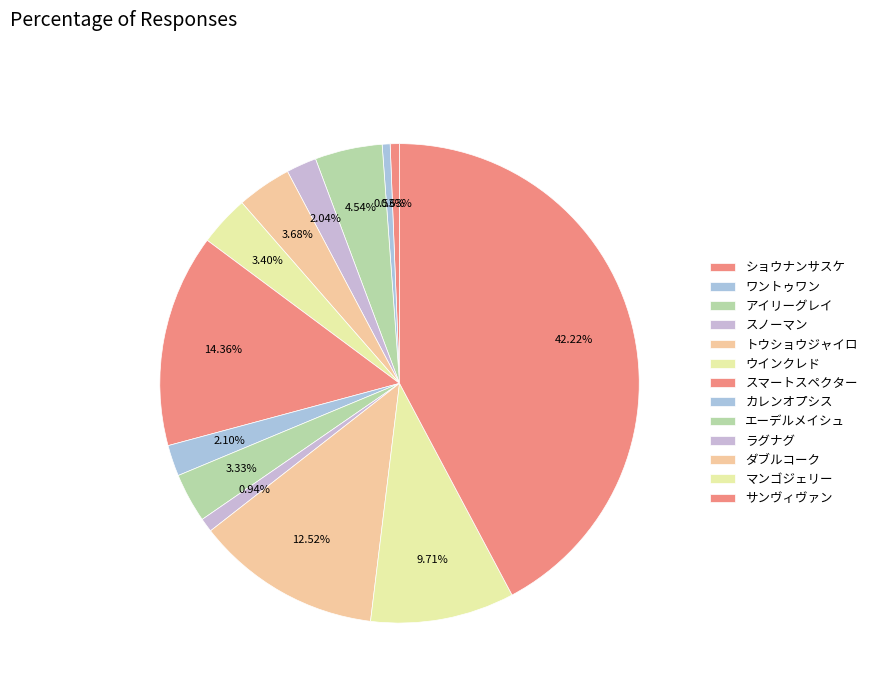

Does エーデルメイシュ represent more than half of the total?

No